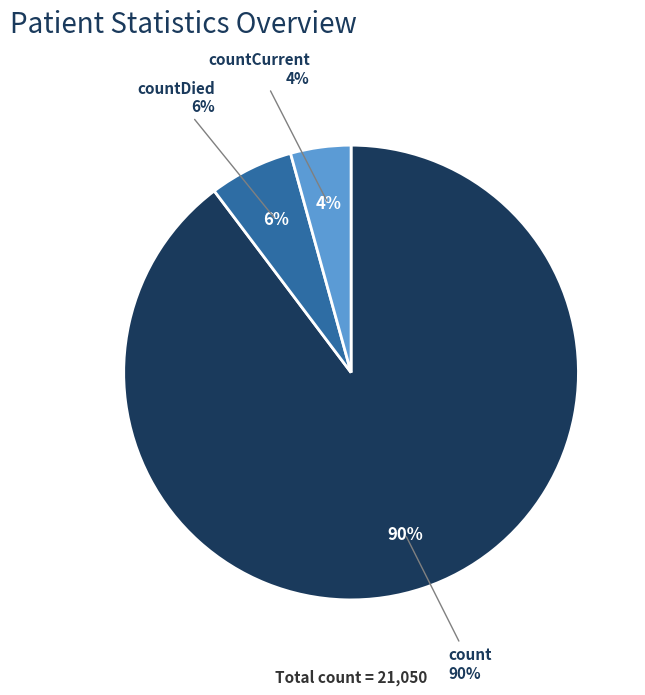

Which slice represents more than half of the pie?

count